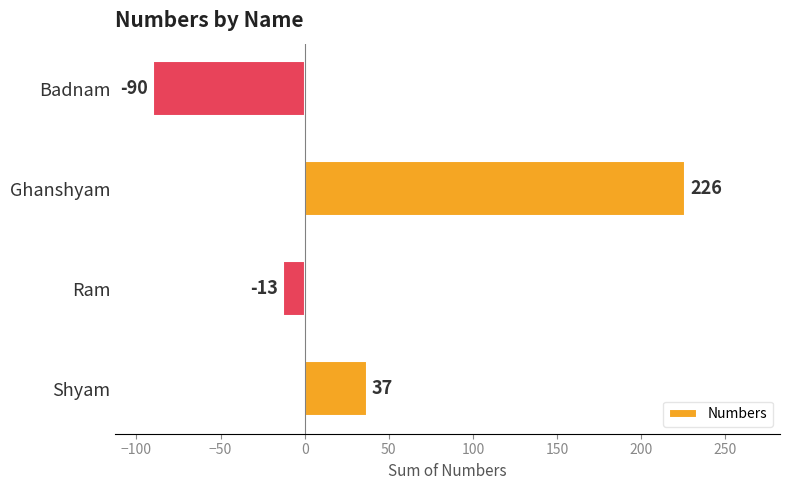

List the labels in order of value, largest first.

Ghanshyam, Shyam, Ram, Badnam